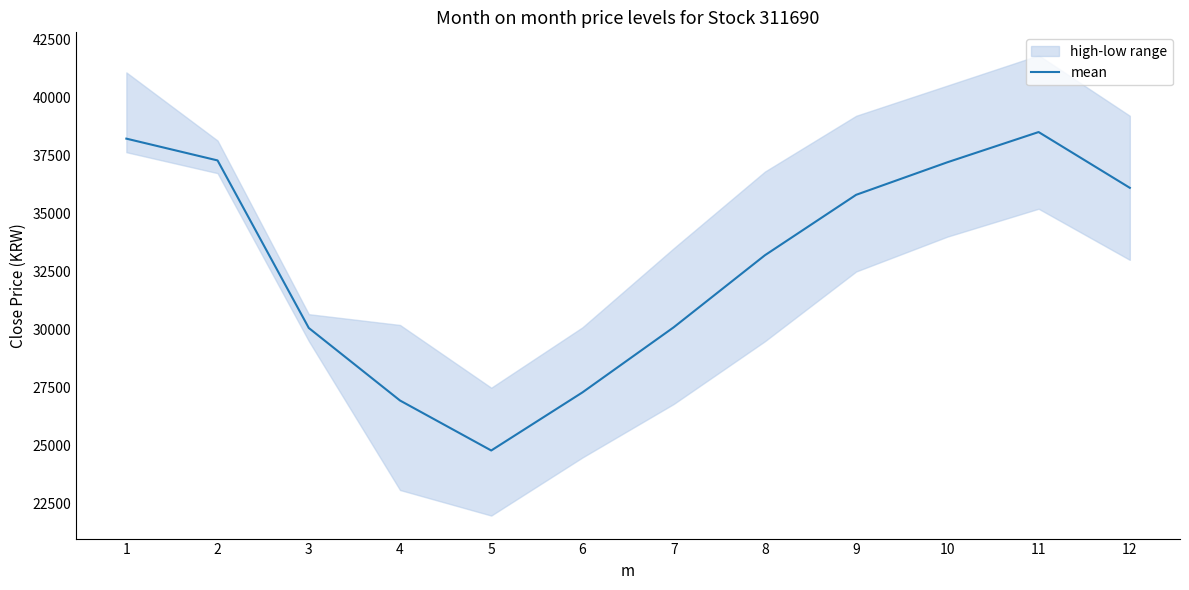

How many interior local valleys (lower than both neighbors) does the data have?

1